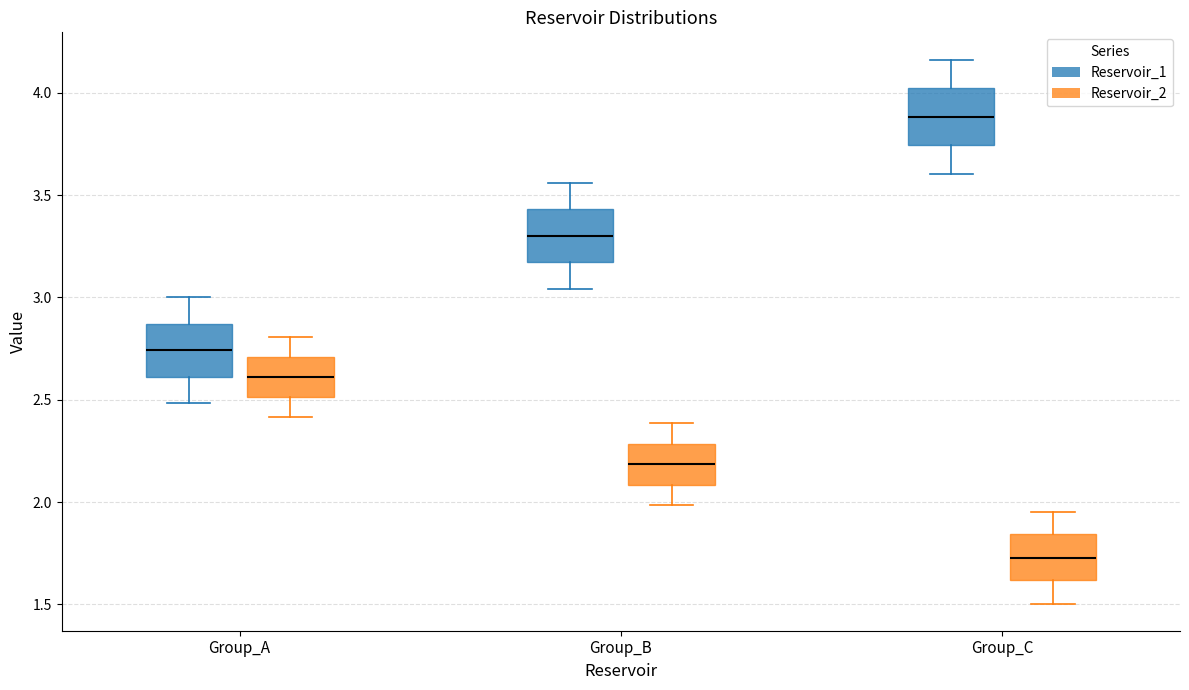

Reading left to right, read every box against the y-axis: the position of its median line, the range the box covers, and the ends of its whiskers. The values are not printed on the chart, so give them approximately, as read against the axis.

Group_A (Reservoir_1): median 2.75, box 2.60 to 2.85, whiskers 2.50 to 3.00
Group_A (Reservoir_2): median 2.60, box 2.50 to 2.70, whiskers 2.40 to 2.80
Group_B (Reservoir_1): median 3.30, box 3.15 to 3.45, whiskers 3.05 to 3.55
Group_B (Reservoir_2): median 2.20, box 2.10 to 2.30, whiskers 2.00 to 2.40
Group_C (Reservoir_1): median 3.90, box 3.75 to 4.00, whiskers 3.60 to 4.15
Group_C (Reservoir_2): median 1.75, box 1.60 to 1.85, whiskers 1.50 to 1.95